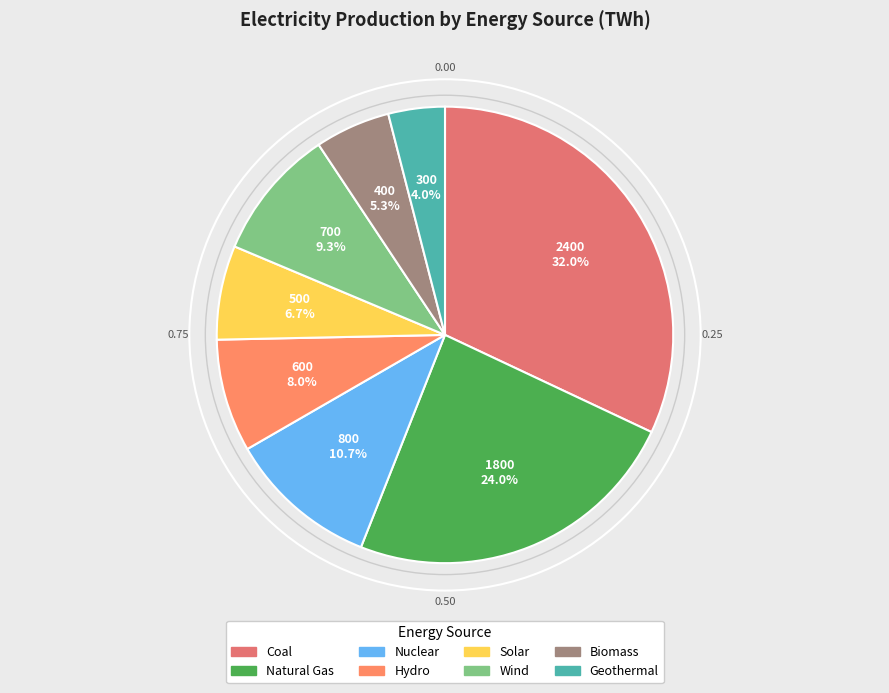

Is Coal the majority of the pie?

No